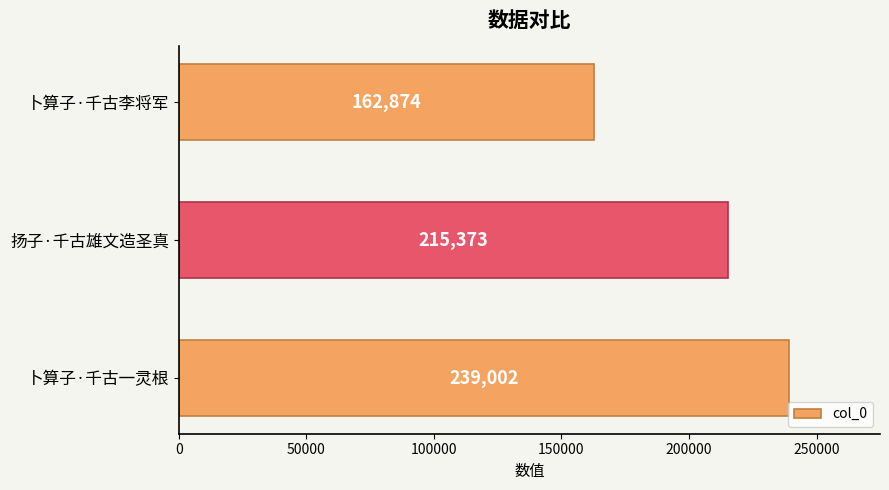

What is the maximum value shown in the chart?

239002